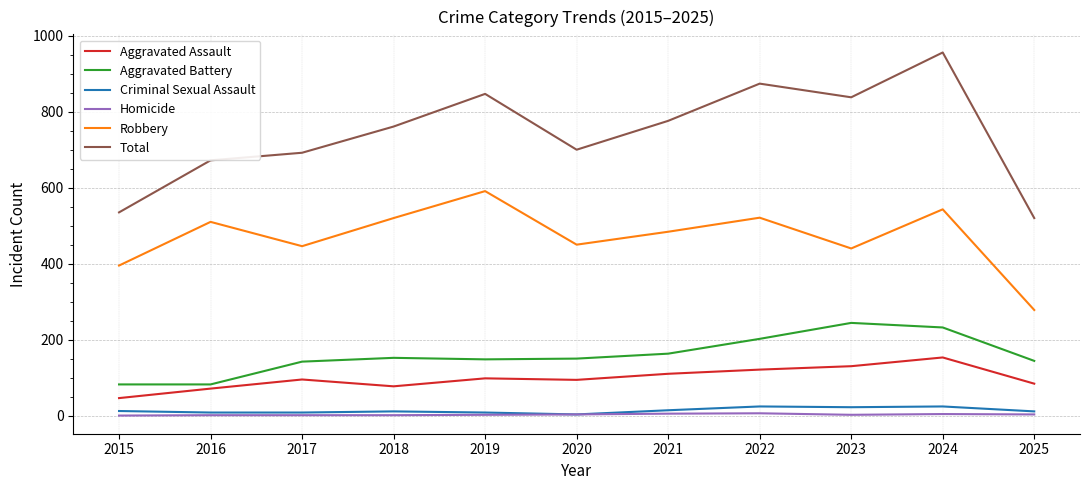

True or false: Total has a value of 874 at 2022.

True